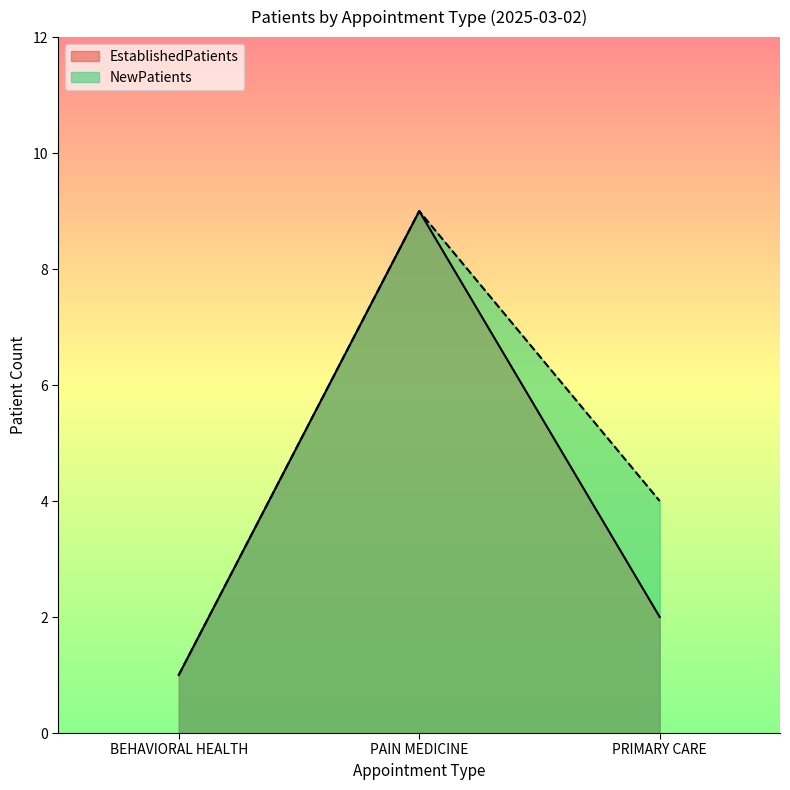

How many lines are shown in the chart?

2